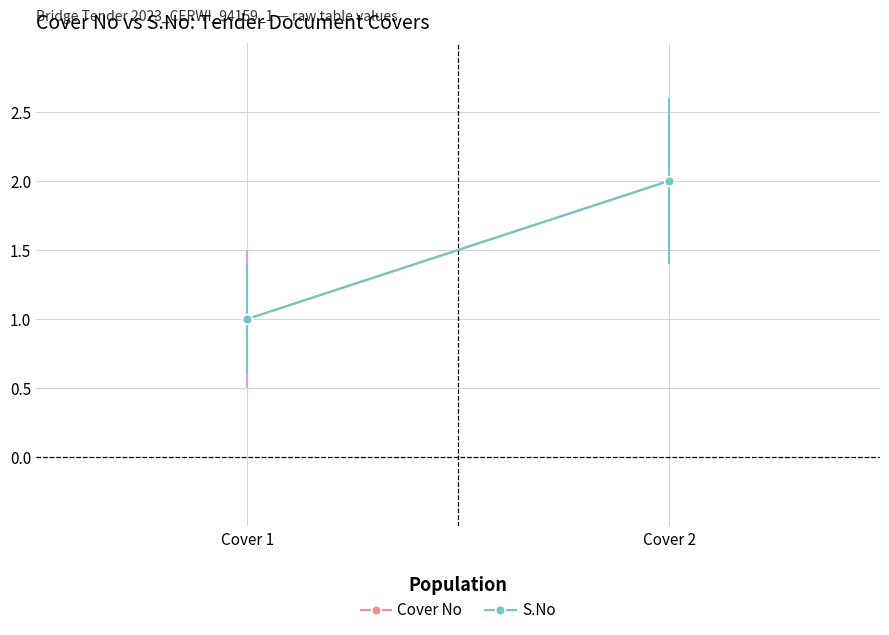

Reading left to right, transcribe all the data shown in this chart.

Cover No: 1	2
S.No: 1	2